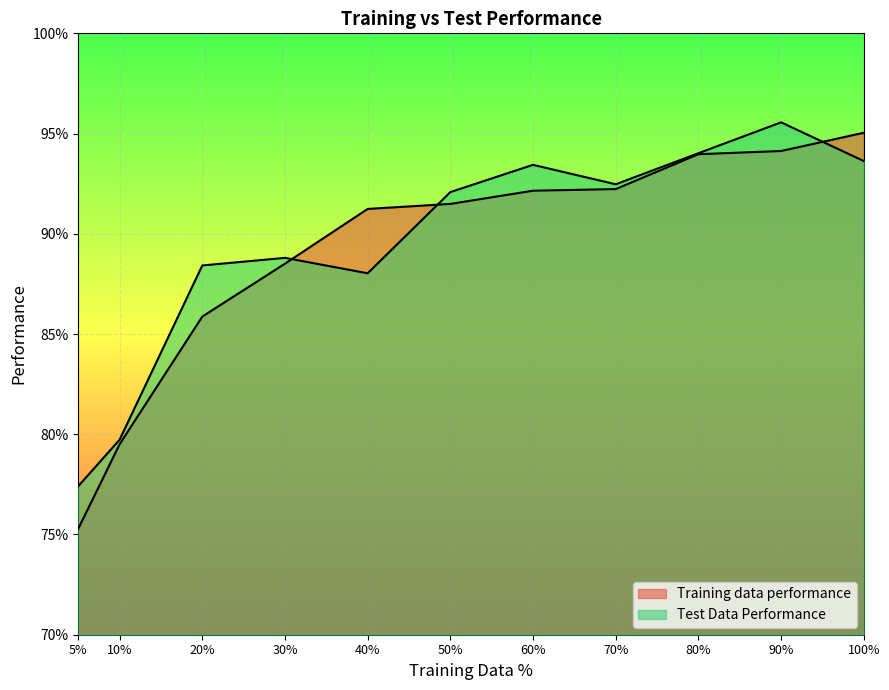

How many interior local valleys does the Test Data Performance series have?

2